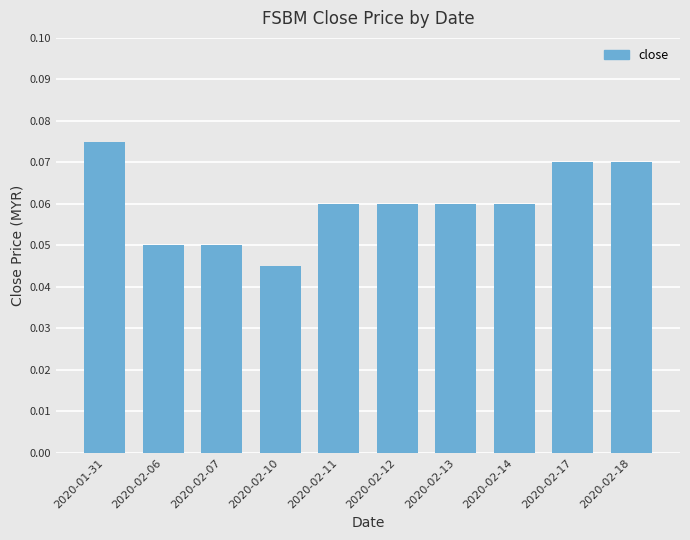

What is the label of the 5th bar from the right?

2020-02-12